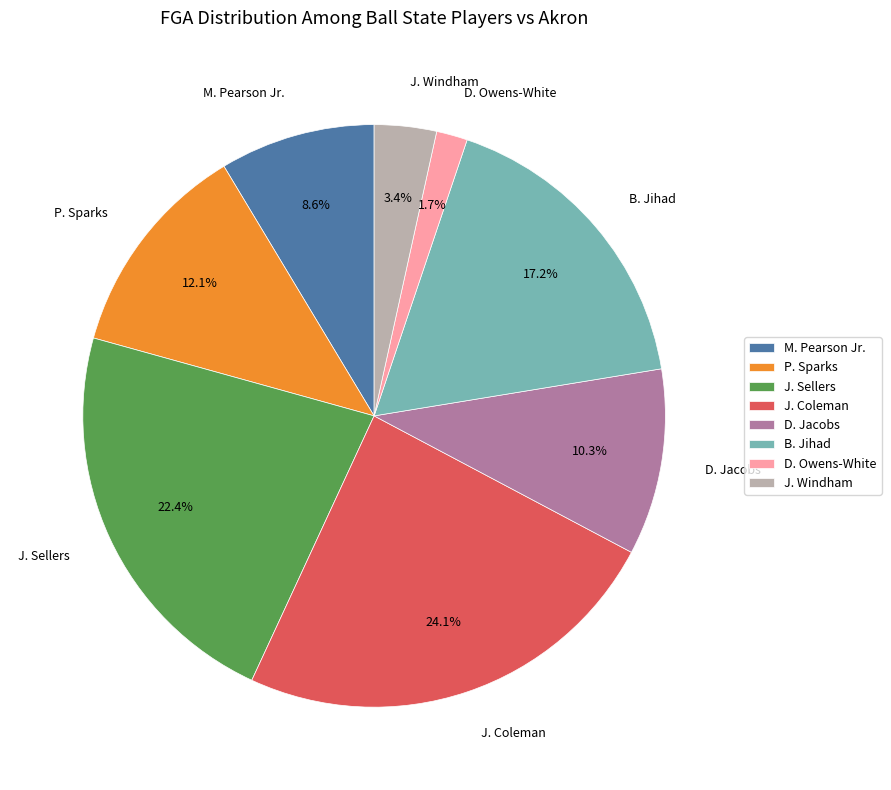

What percentage is the B. Jihad slice, to the nearest percent?

17%